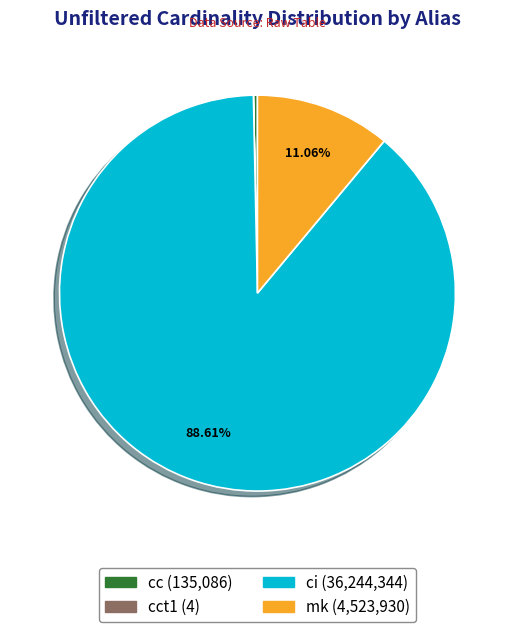

How many slices are in this pie chart?

4